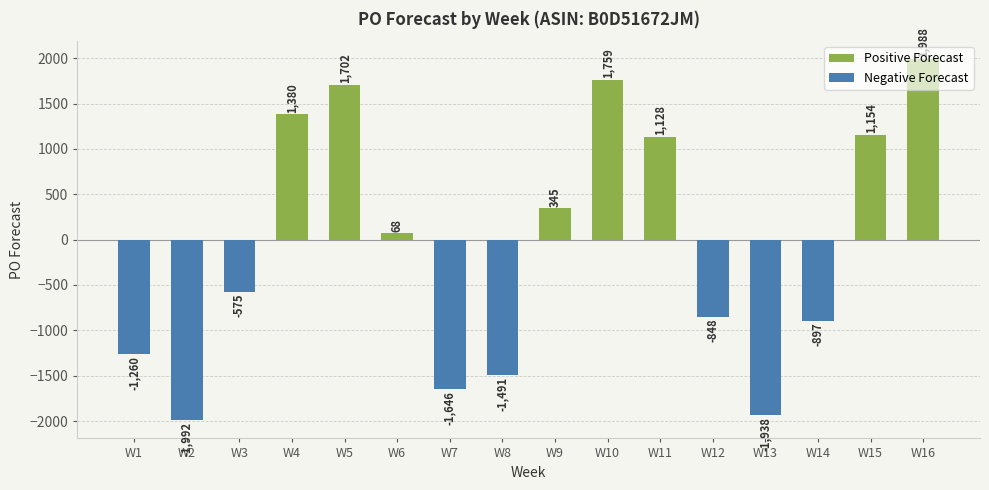

At which label is the value closest to -2?

W6